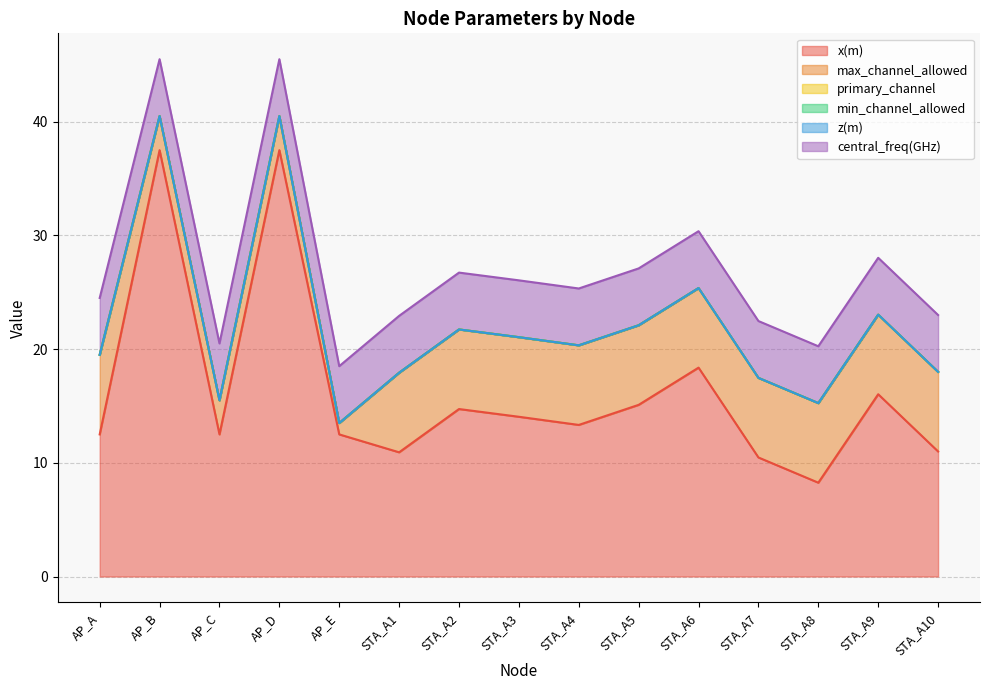

At which category is the sum across all series the highest?

AP_B